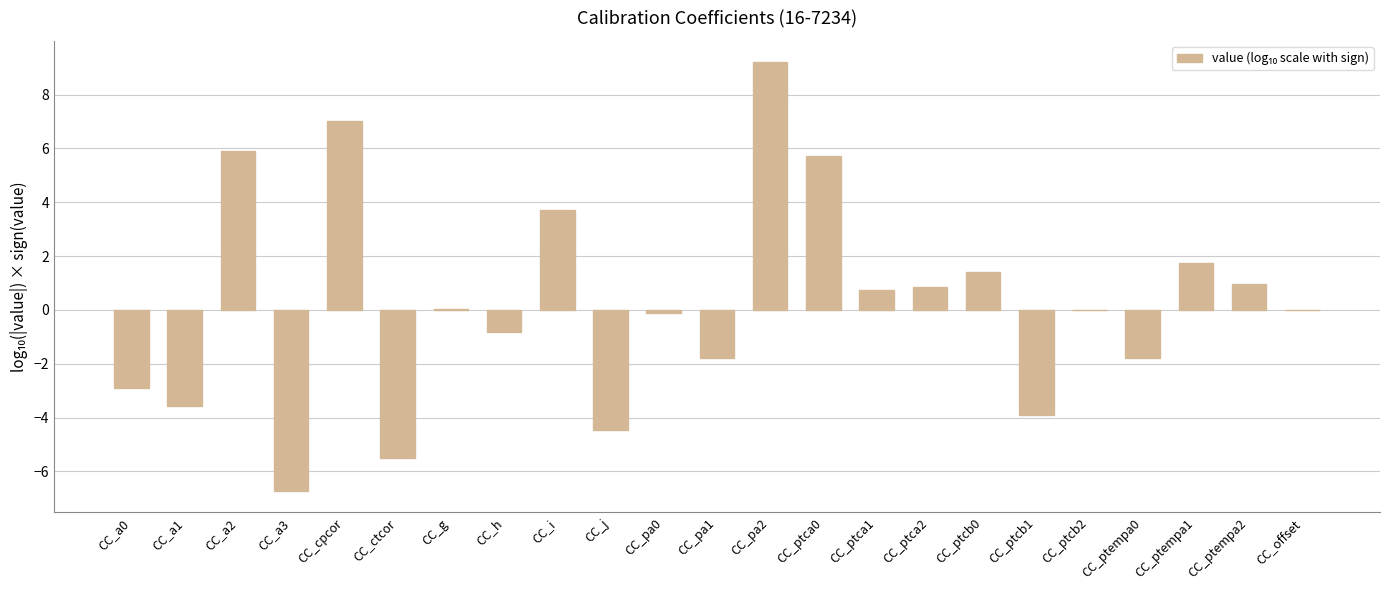

Between CC_cpcor and CC_ptempa1, which is larger?

CC_cpcor